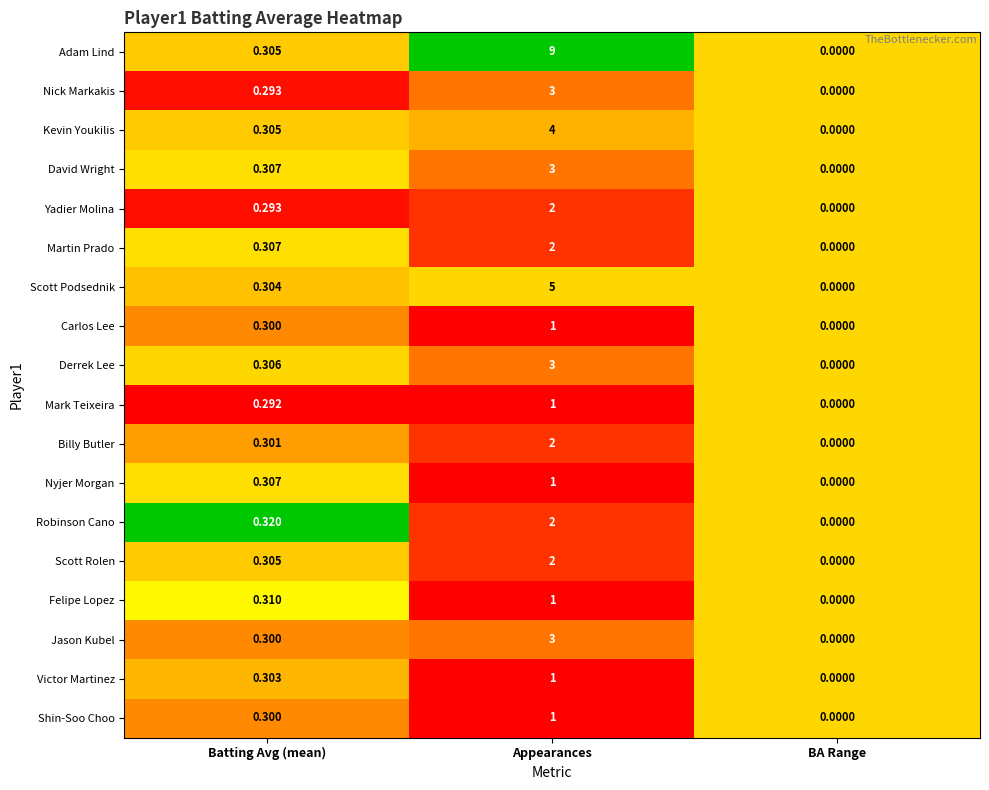

Which series has the widest spread of values?

Adam Lind